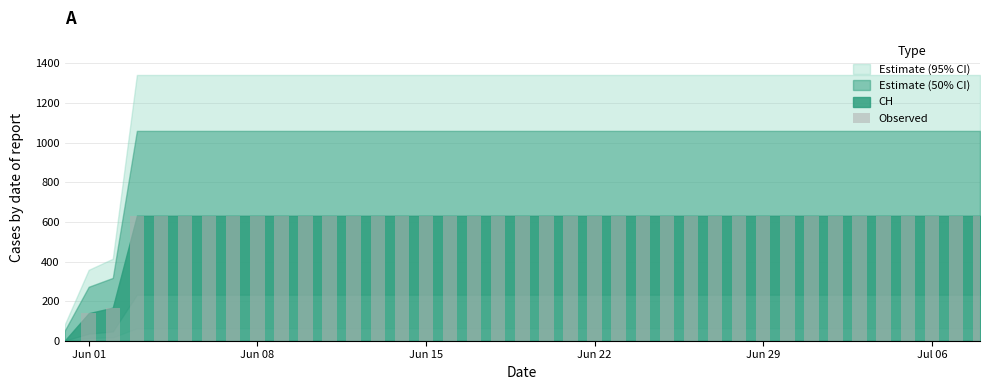

Are the bars horizontal?

No